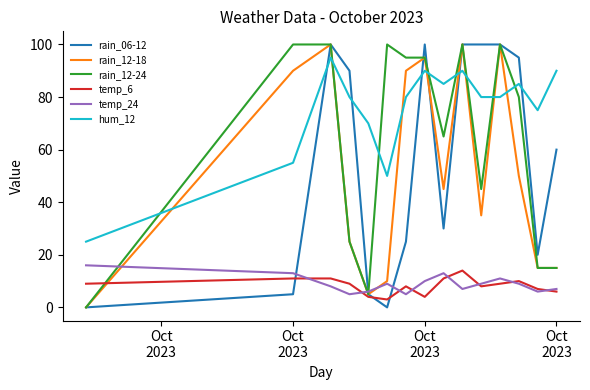

What is the greatest value displayed?

100